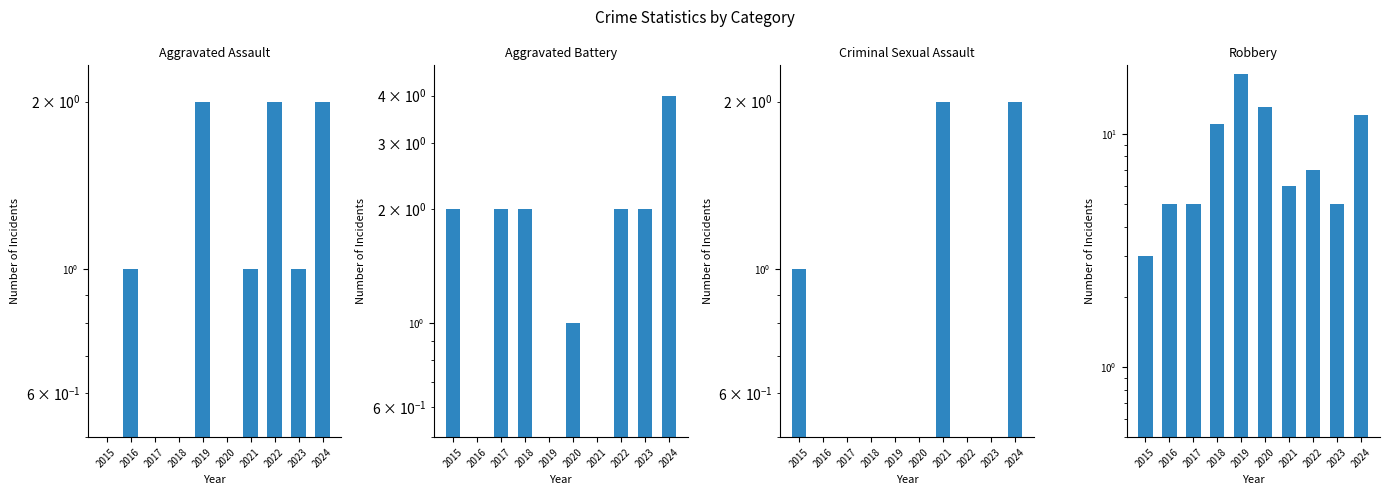

Reading left to right, list all the values displayed in this chart.

Aggravated Assault: 2015=0.1	2016=1.0	2017=0.1	2018=0.1	2019=2.0	2020=0.1	2021=1.0	2022=2.0	2023=1.0	2024=2.0
Aggravated Battery: 2015=2.0	2016=0.1	2017=2.0	2018=2.0	2019=0.1	2020=1.0	2021=0.1	2022=2.0	2023=2.0	2024=4.0
Criminal Sexual Assault: 2015=1.0	2016=0.1	2017=0.1	2018=0.1	2019=0.1	2020=0.1	2021=2.0	2022=0.1	2023=0.1	2024=2.0
Robbery: 2015=3.0	2016=5.0	2017=5.0	2018=11.0	2019=18.0	2020=13.0	2021=6.0	2022=7.0	2023=5.0	2024=12.0